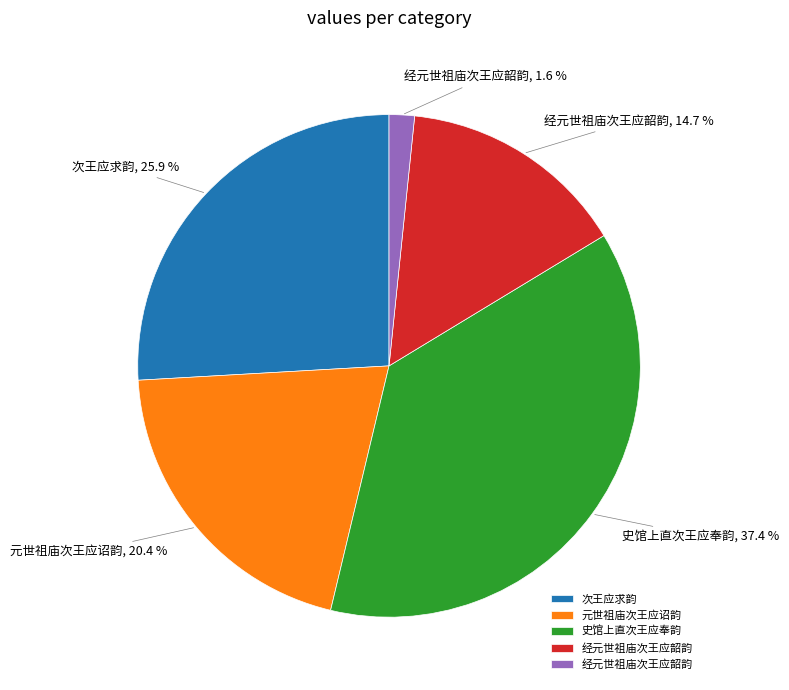

Is there any slice that represents more than half of the pie?

No